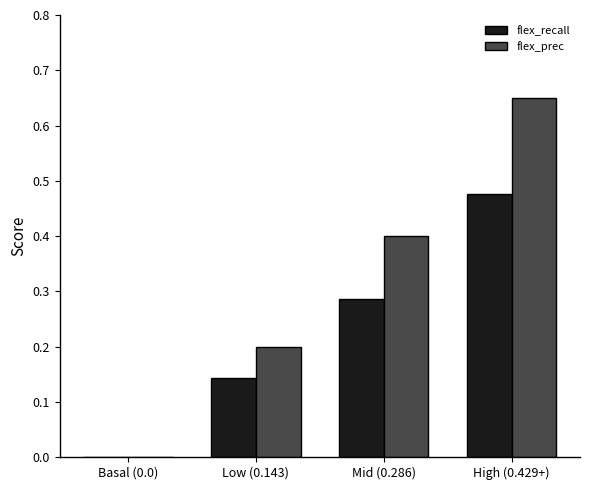

The value of flex_prec at Low (0.143) is 0.2. True or false?

True